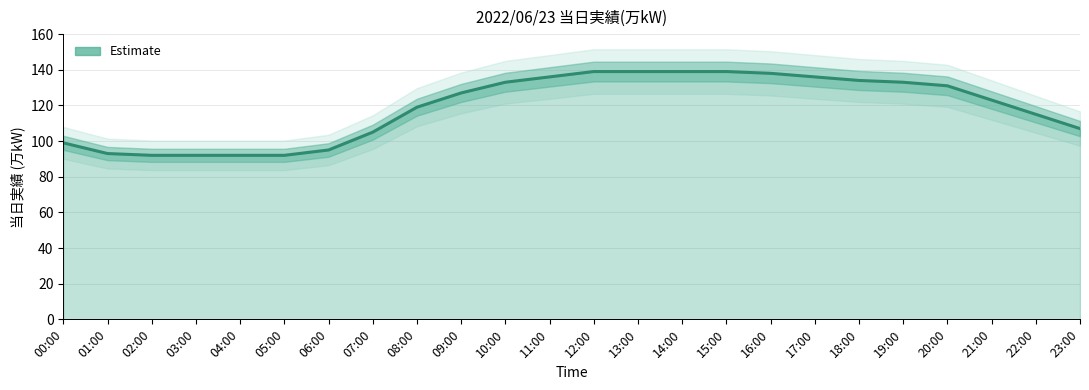

What is the label of the 23rd point from the right?

01:00